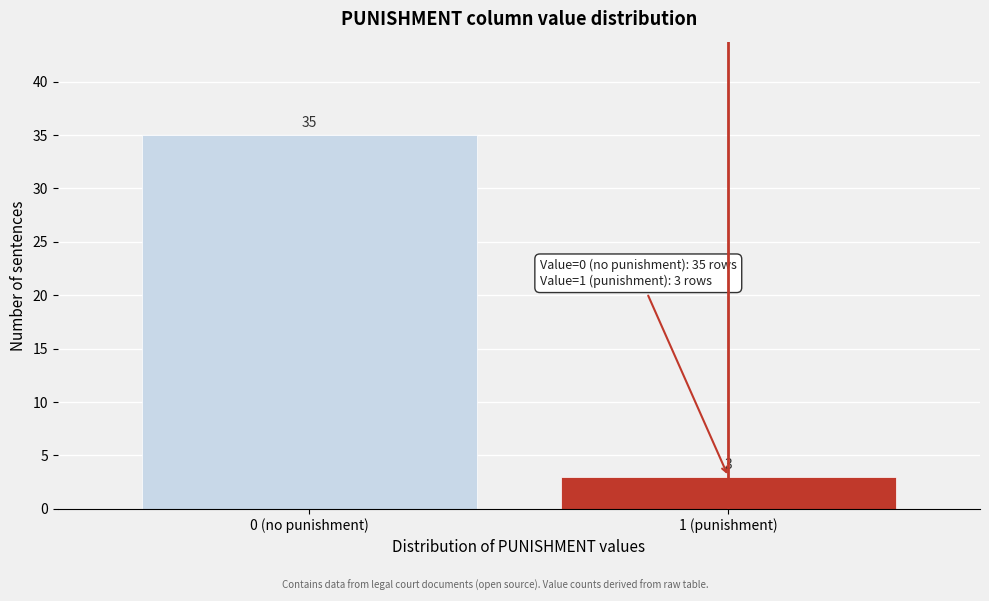

Reading left to right, transcribe all the data shown in this chart.

35	3